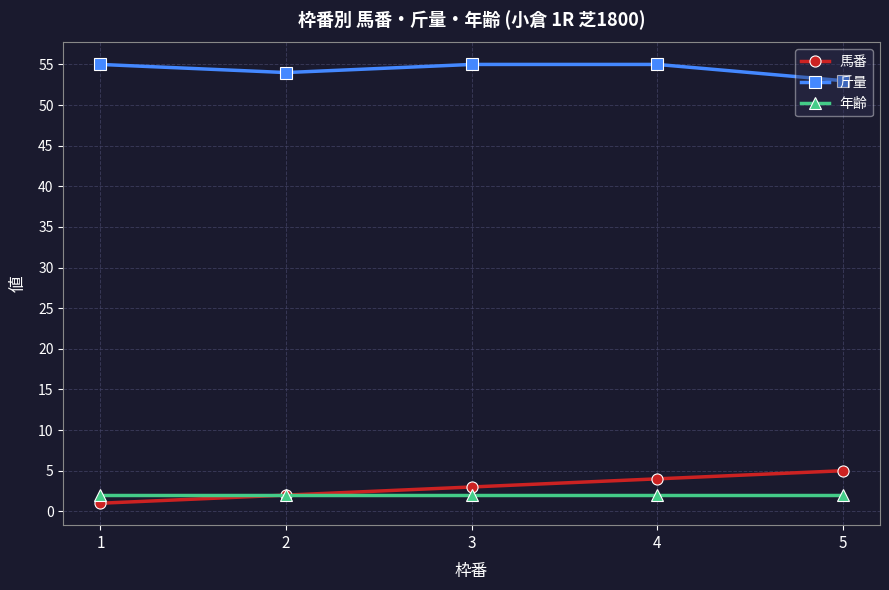

Reading left to right, what are all the values shown in this chart?

馬番: 1	2	3	4	5
斤量: 55	54	55	55	53
年齢: 2	2	2	2	2